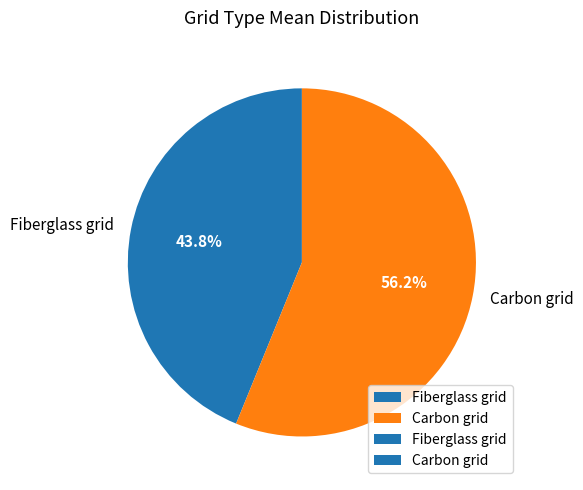

To the nearest percent, what is the difference between the largest and smallest slice percentages?

12%